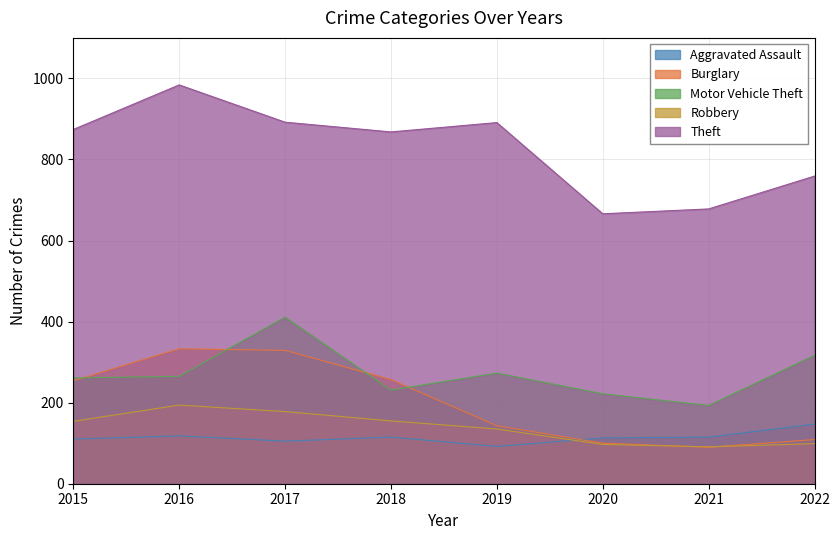

What is the difference between the Motor Vehicle Theft values at 2020 and 2015?

39